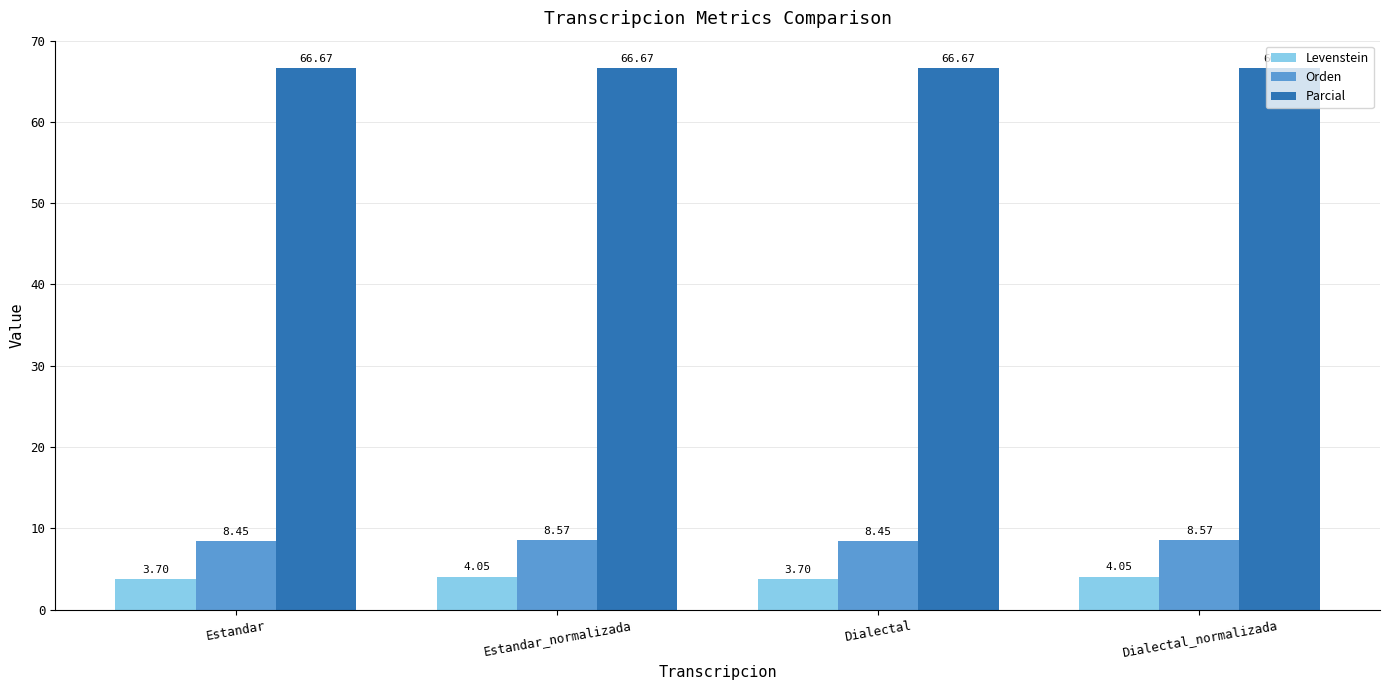

What is the spread (max minus min) of values at Dialectal?

63.0